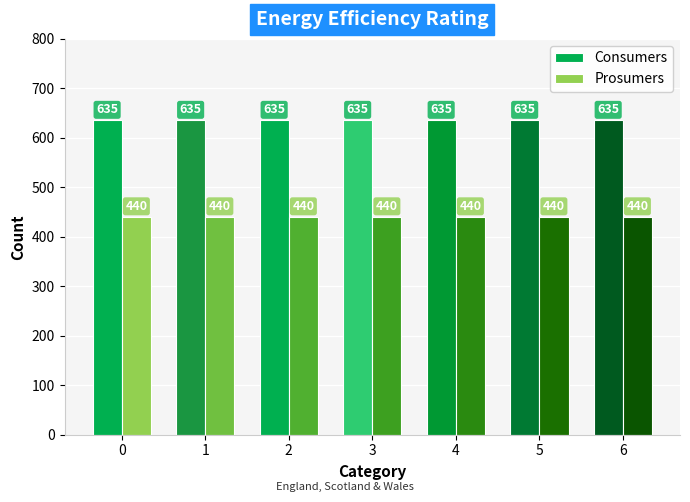

How many data points does each series have?

7